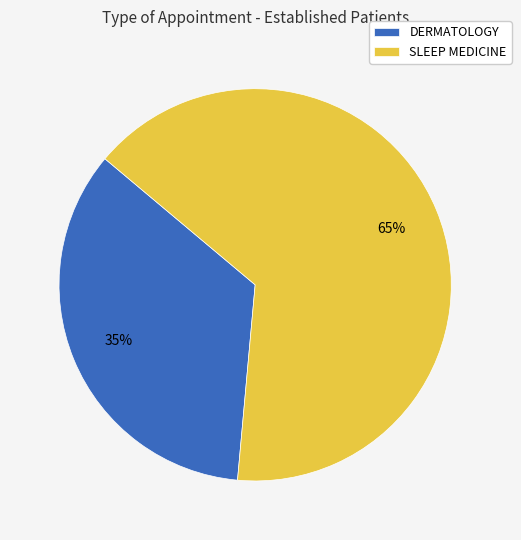

How many slices are in this pie chart?

2